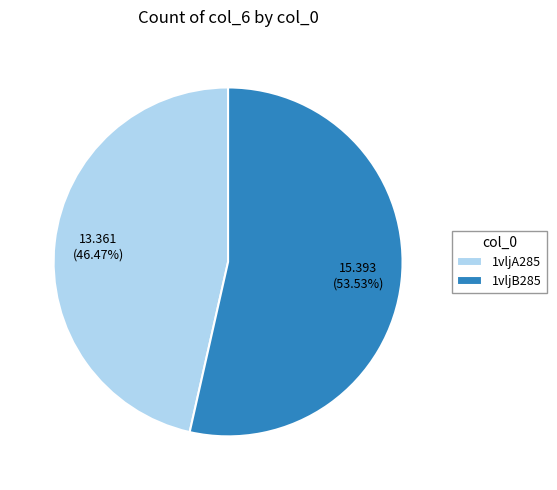

The 1vljA285 slice represents 61% of the pie. True or false?

False